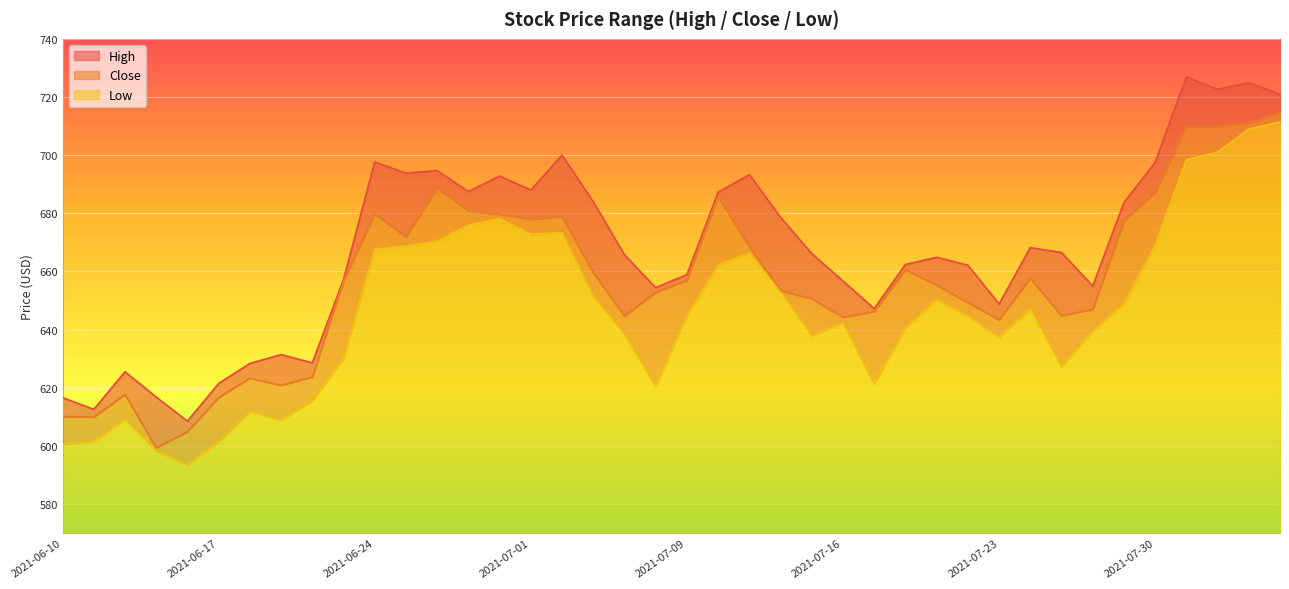

True or false: High and Close cross at least once.

False